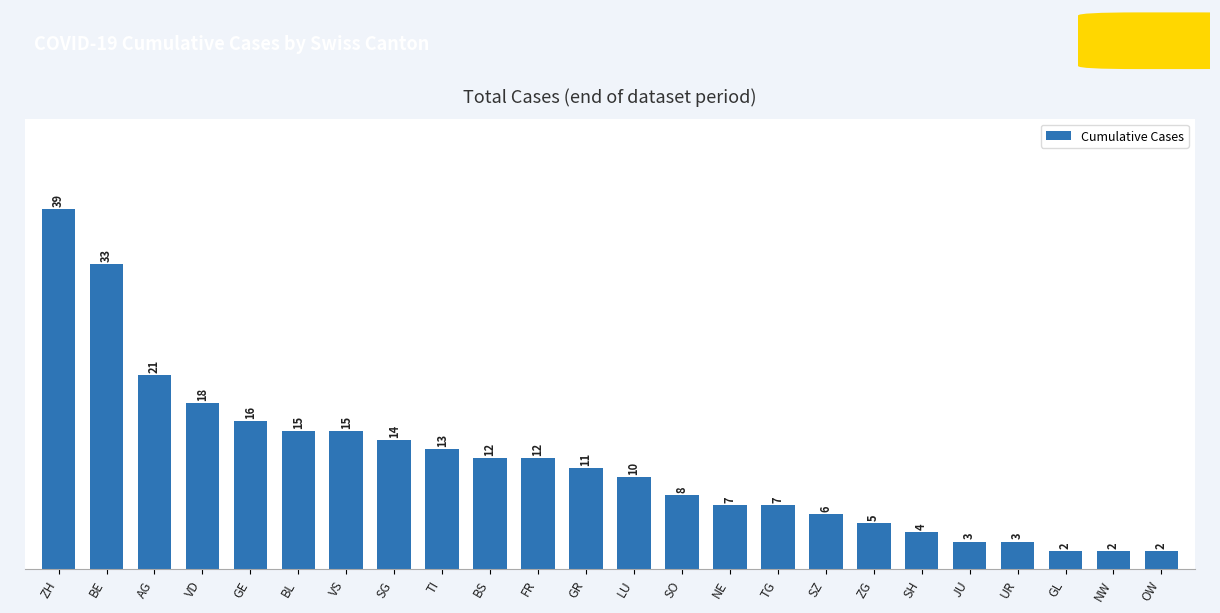

What is the greatest value displayed?

39